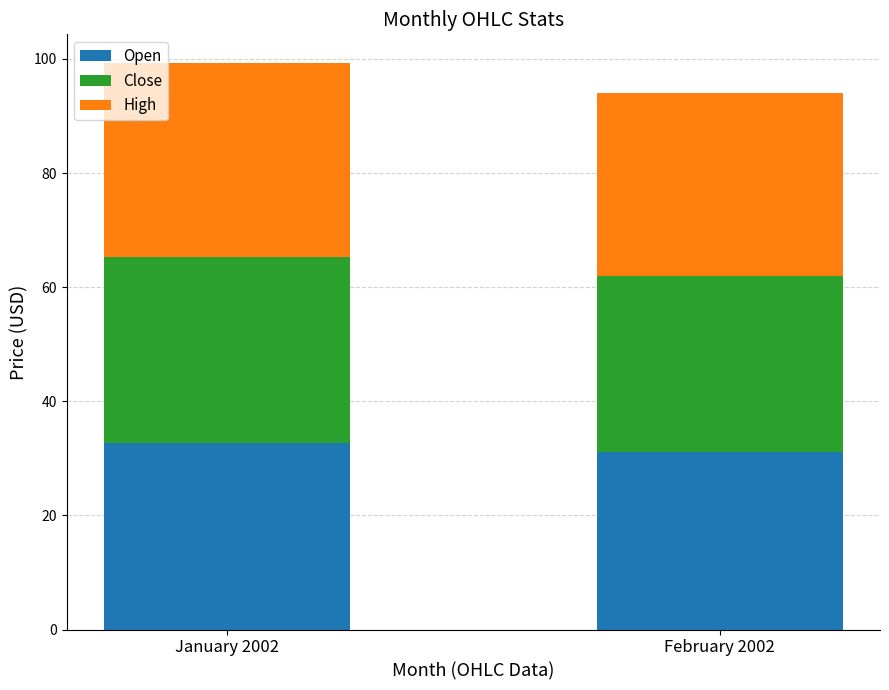

The Open series shows 31.1 at February 2002. True or false?

True